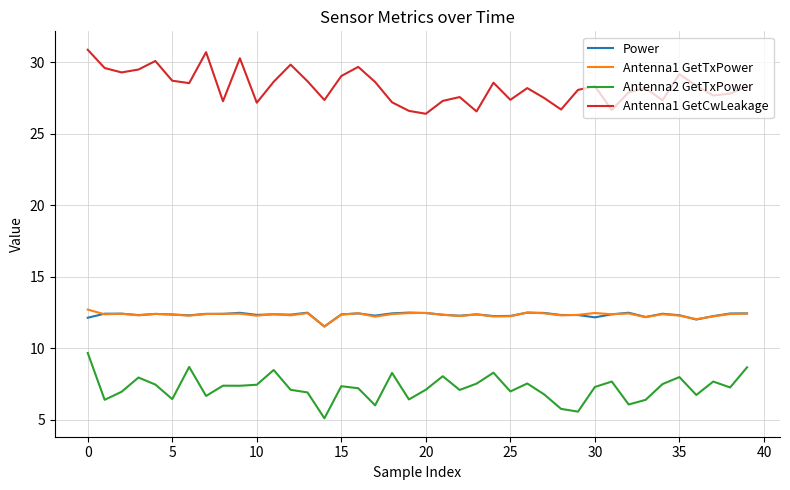

How many categories are shown in the chart?

40